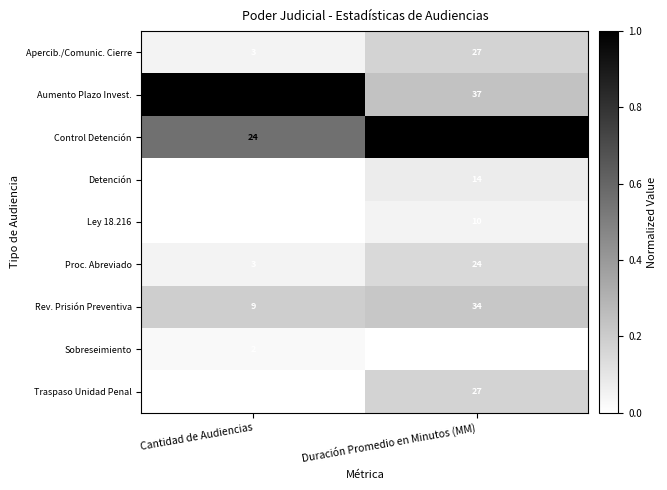

Which series has the largest total across all categories?

Control Detención